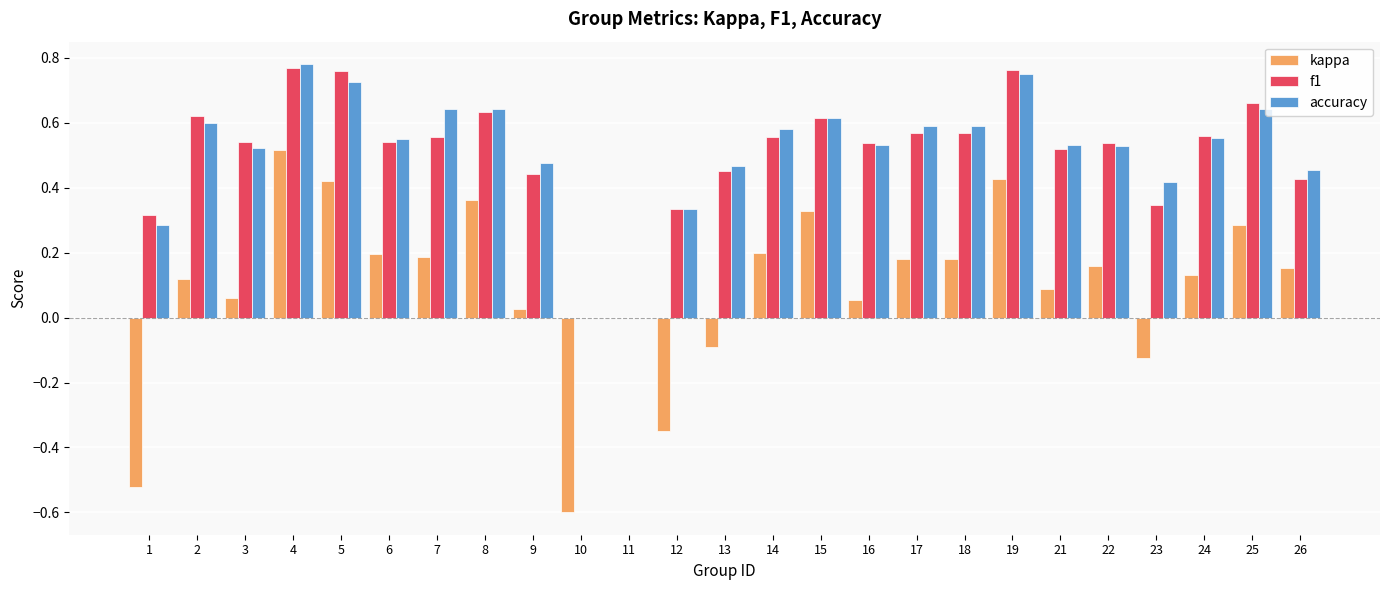

What are all the series names shown in the legend?

kappa, f1, accuracy